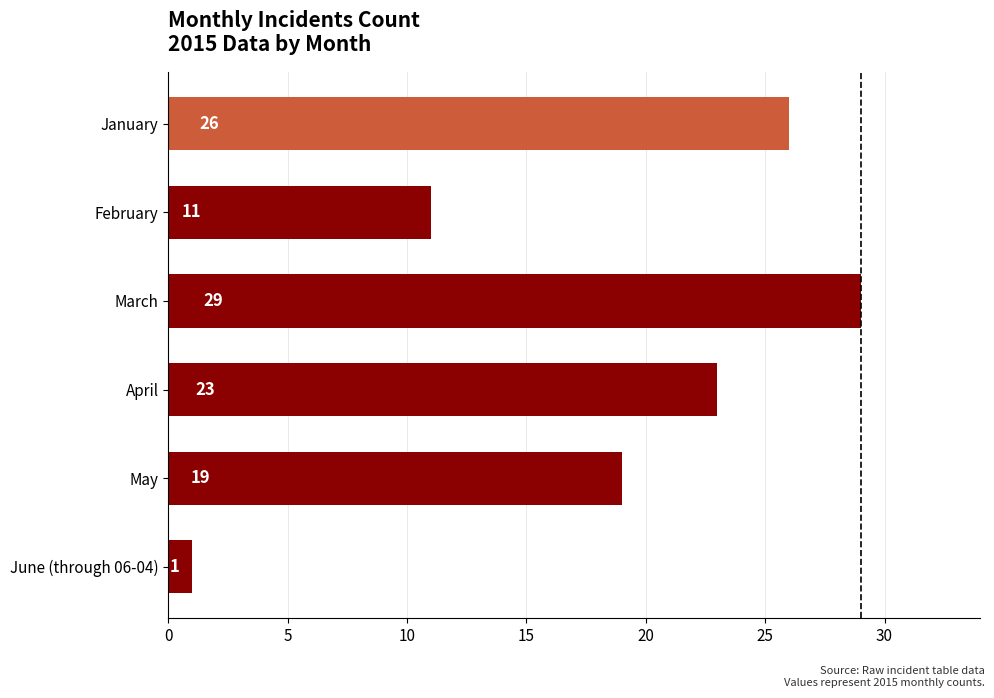

Count the number of data series in this chart.

1